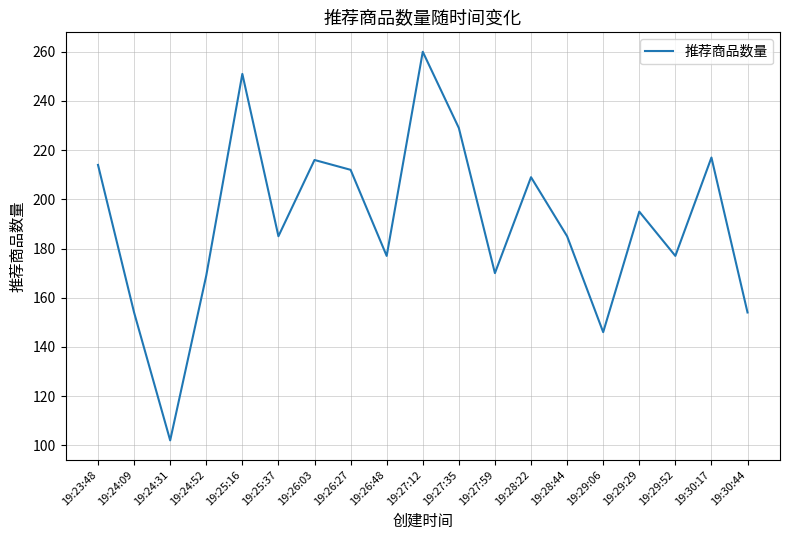

At which category does the data reach its first local valley?

19:24:31